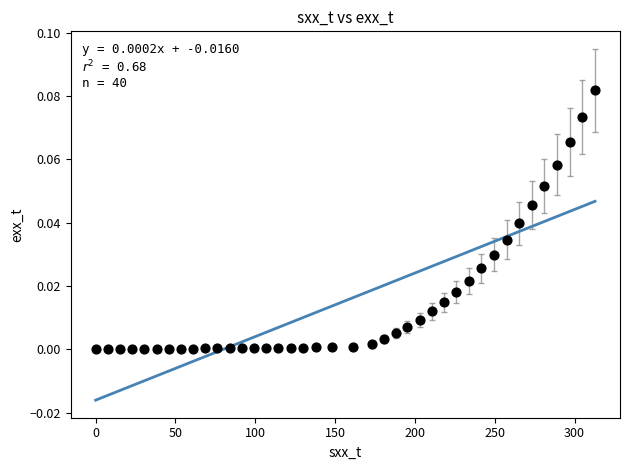

What is the range of X values (max minus min)?

312.8